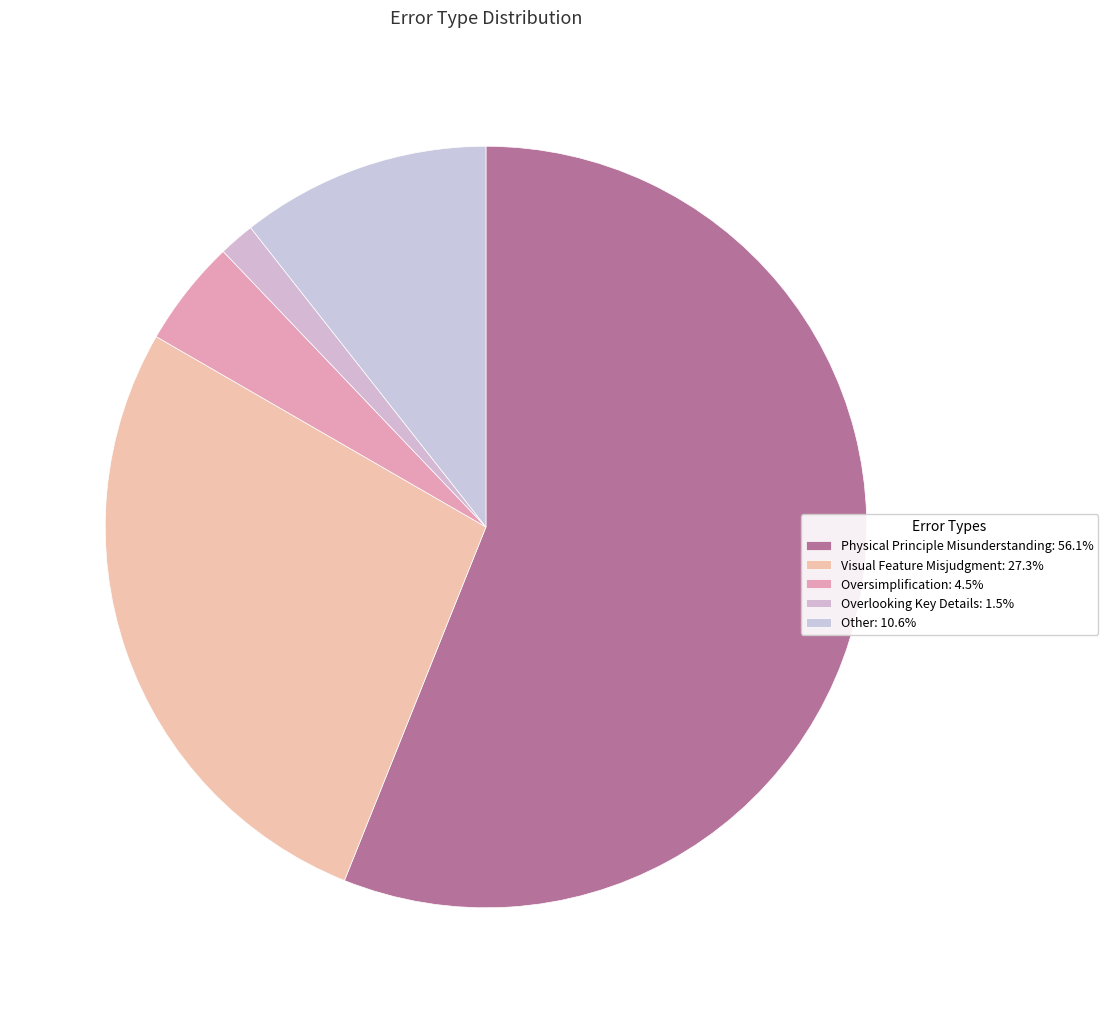

How many slices are in this pie chart?

5